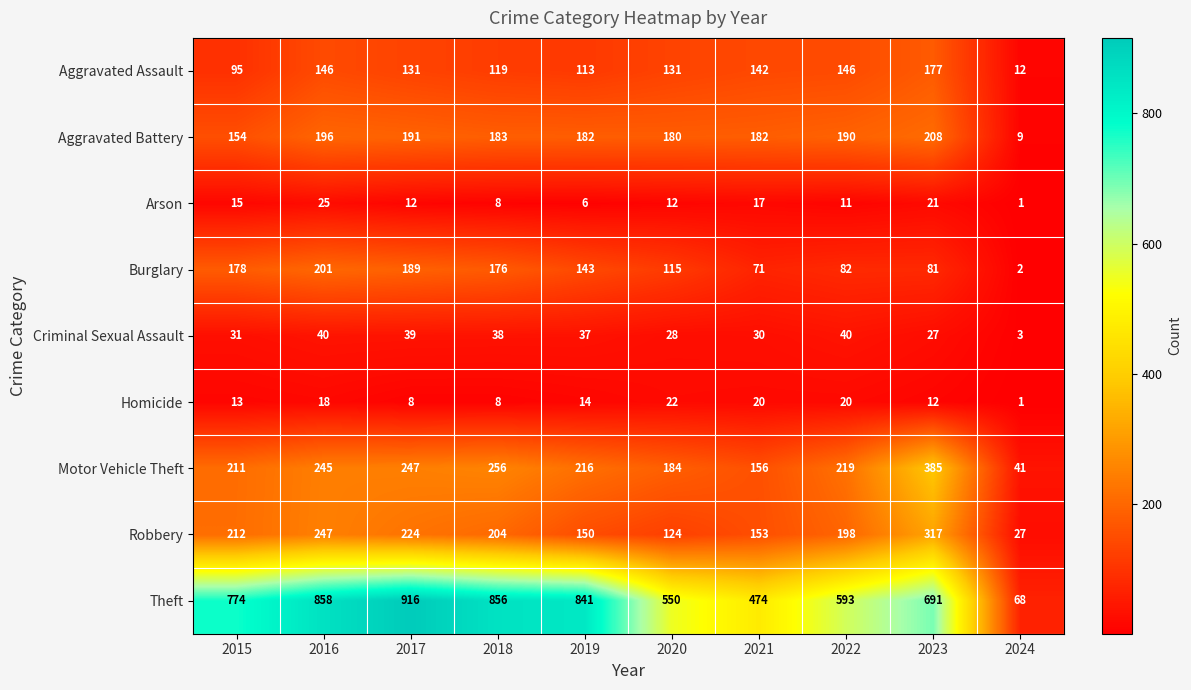

What is the sum of the Motor Vehicle Theft values at 2021 and 2023?

541